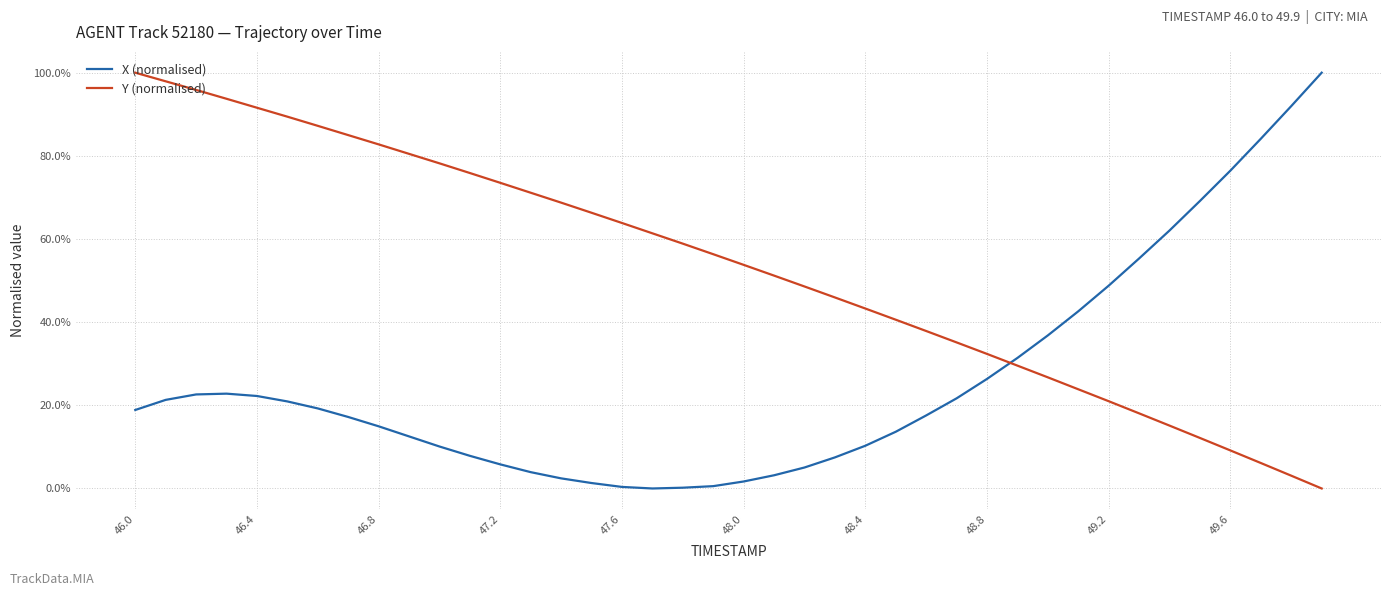

Does the chart display data point markers on the line(s)?

No